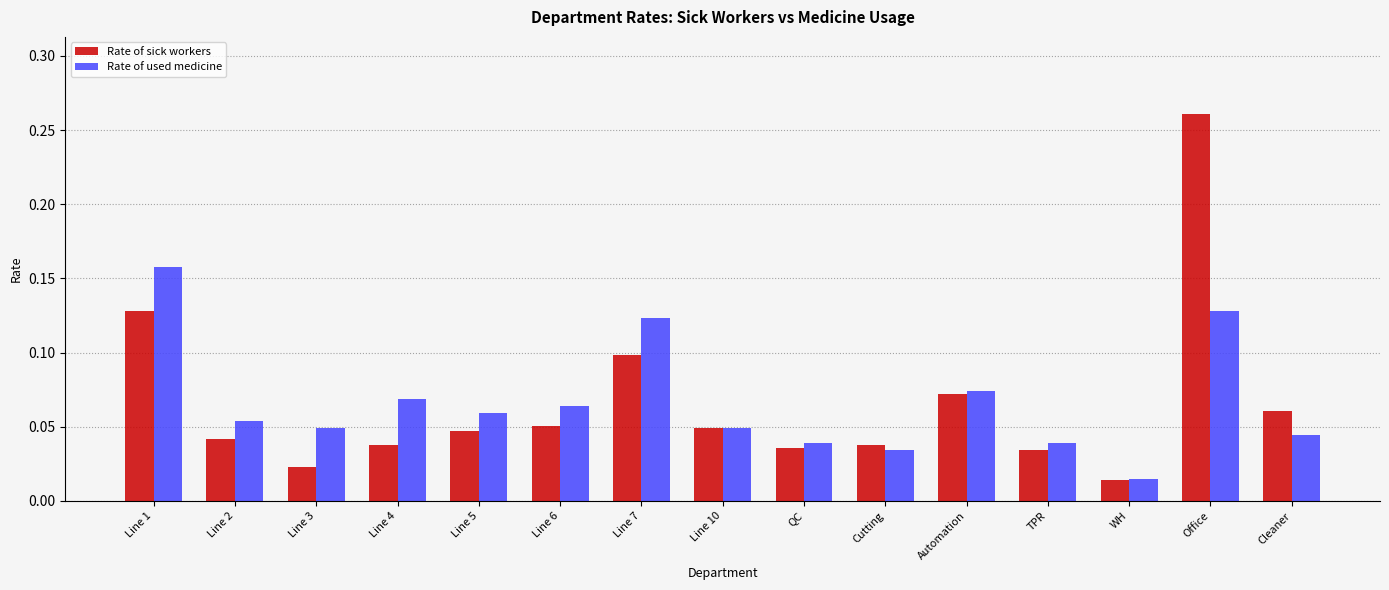

What are all the series names shown in the legend?

Rate of sick workers, Rate of used medicine